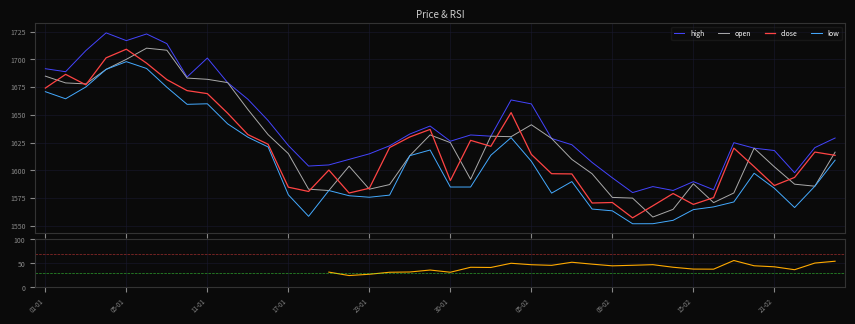

What is the difference between the low values at 11-01 and 17-01?

82.0